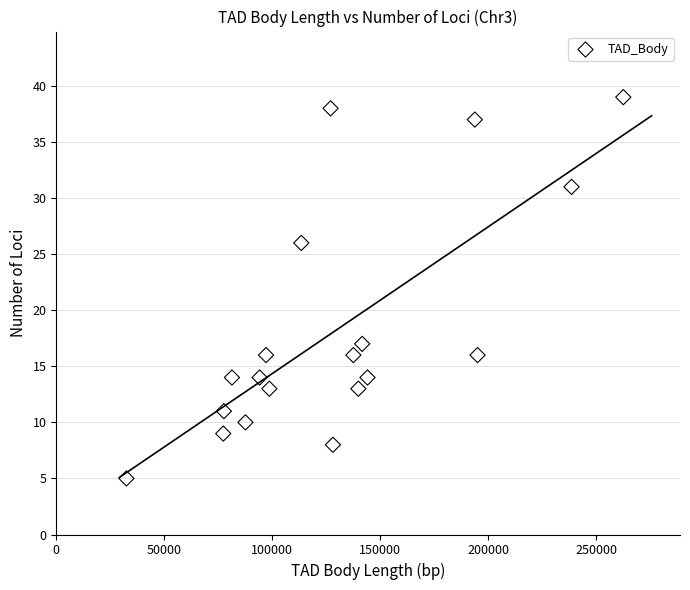

What is the range of Y values (max minus min)?

34